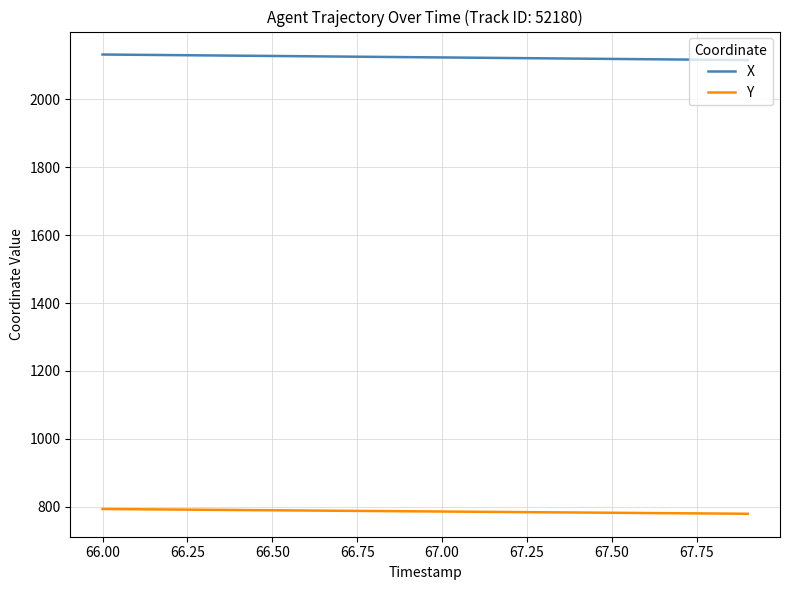

True or false: X and Y cross at least once.

False